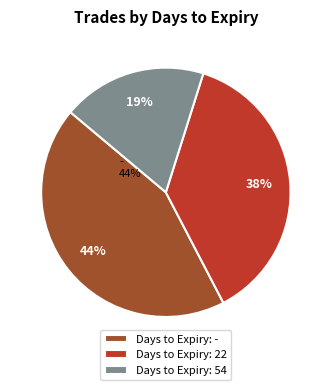

Is it true that Days to Expiry: - is 37% of the pie?

False